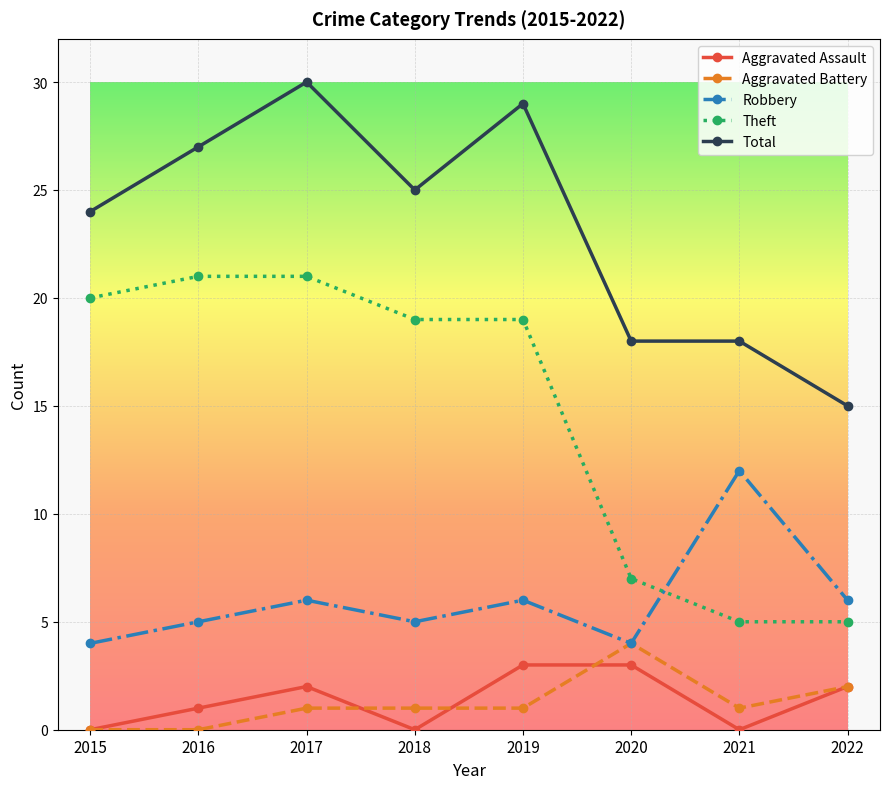

Where is the first local maximum for Aggravated Assault?

2017